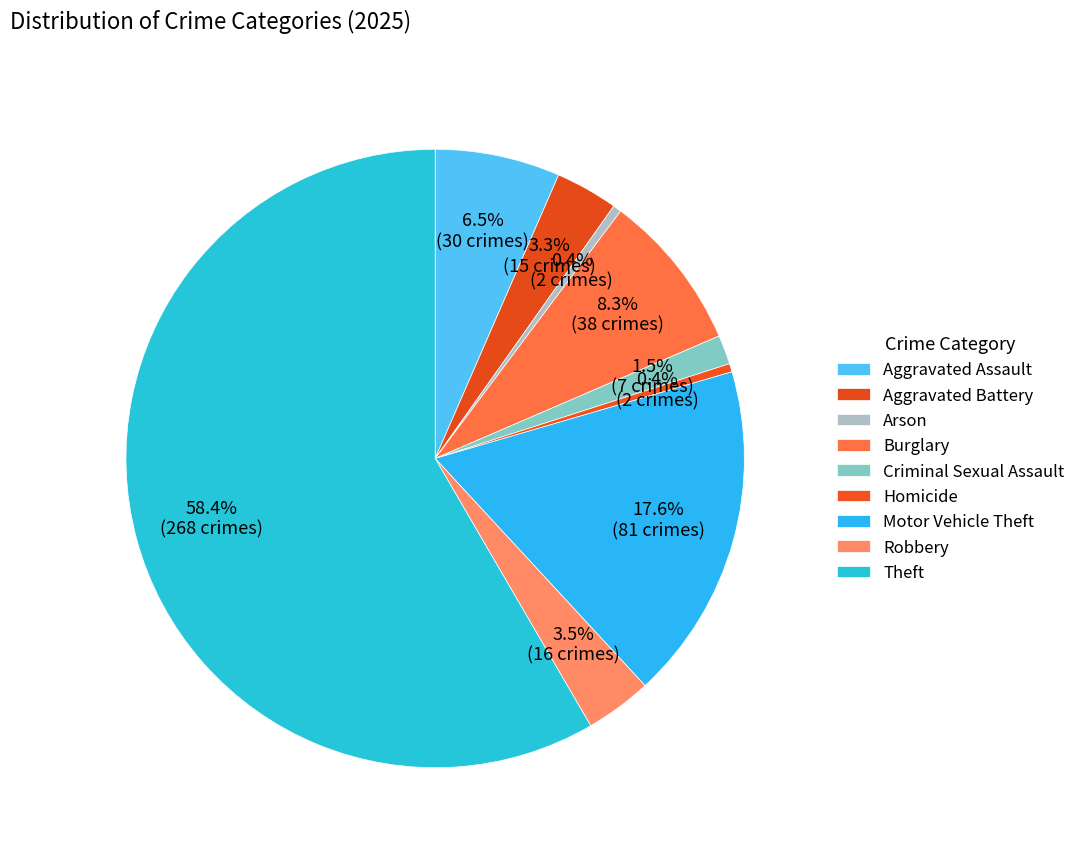

Combined, what portion of the pie is Motor Vehicle Theft and Burglary?

25.9%